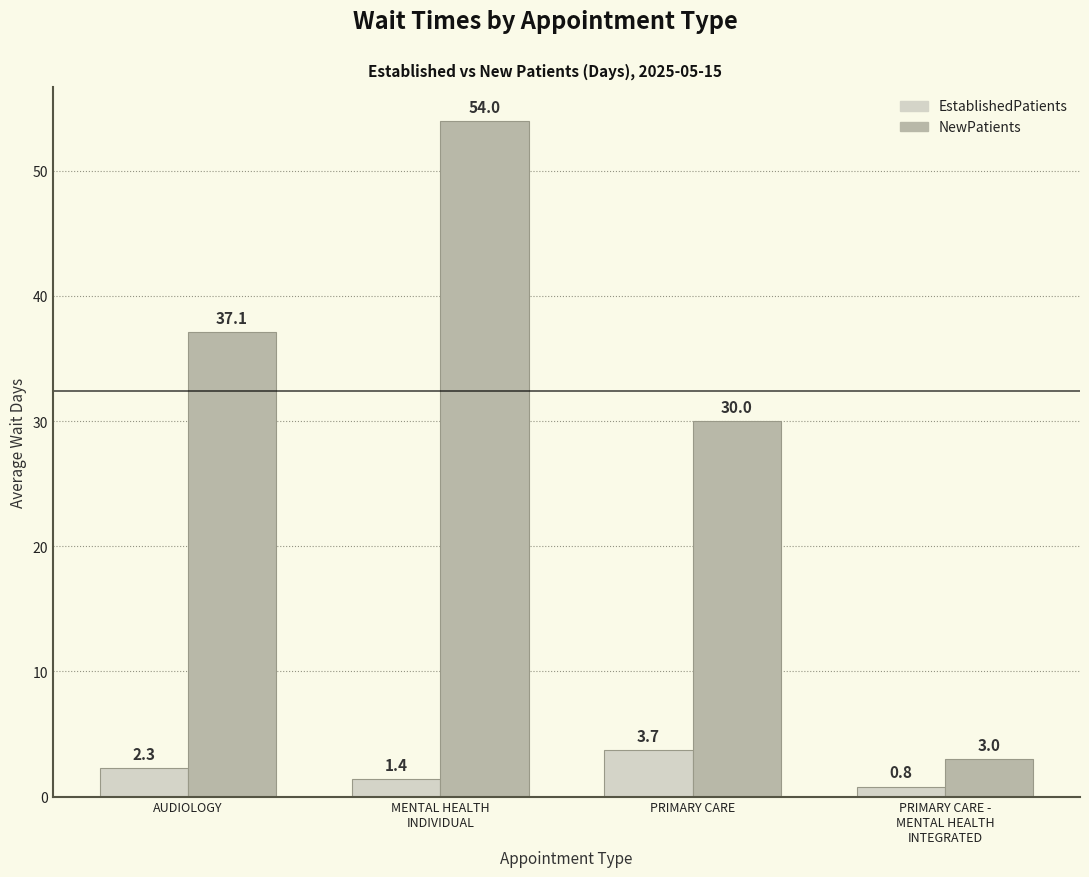

Reading right to left, extract all data points from this chart.

EstablishedPatients: PRIMARY CARE -
MENTAL HEALTH
INTEGRATED=0.8	PRIMARY CARE=3.7	MENTAL HEALTH
INDIVIDUAL=1.4	AUDIOLOGY=2.3
NewPatients: PRIMARY CARE -
MENTAL HEALTH
INTEGRATED=3.0	PRIMARY CARE=30.0	MENTAL HEALTH
INDIVIDUAL=54.0	AUDIOLOGY=37.1